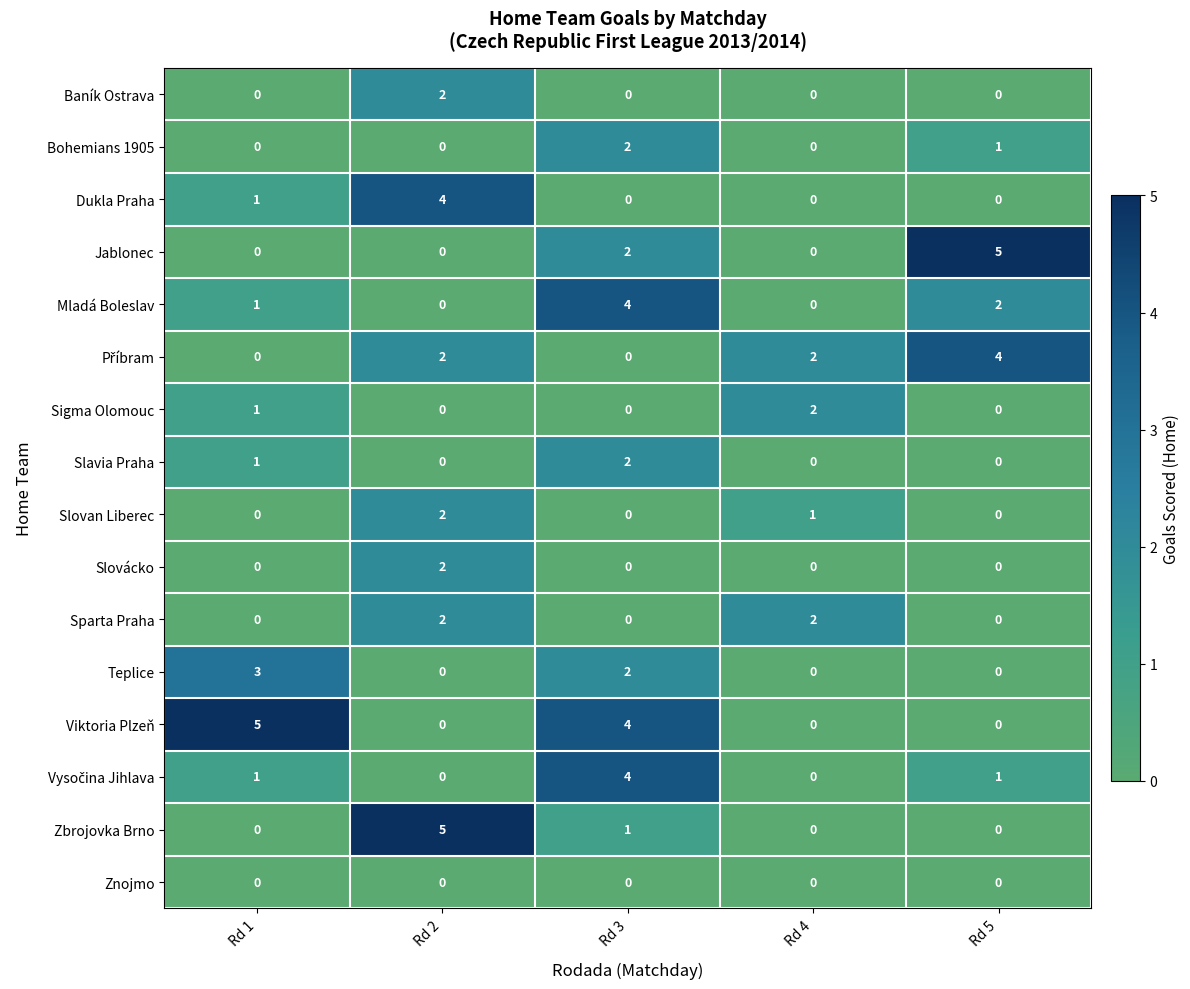

The Slovan Liberec series shows 0 at Rd 5. True or false?

True